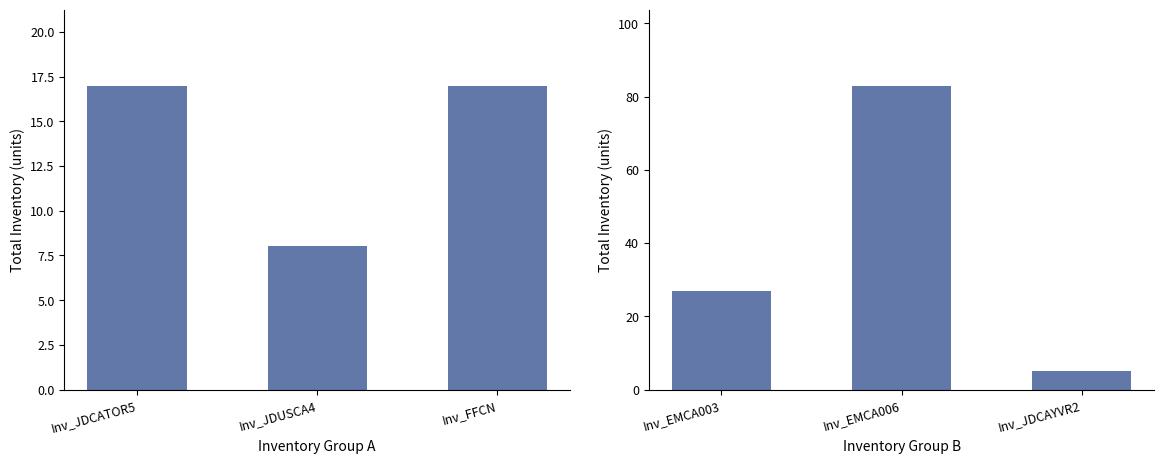

Which series has the largest range (max minus min)?

Inv_EMCA006